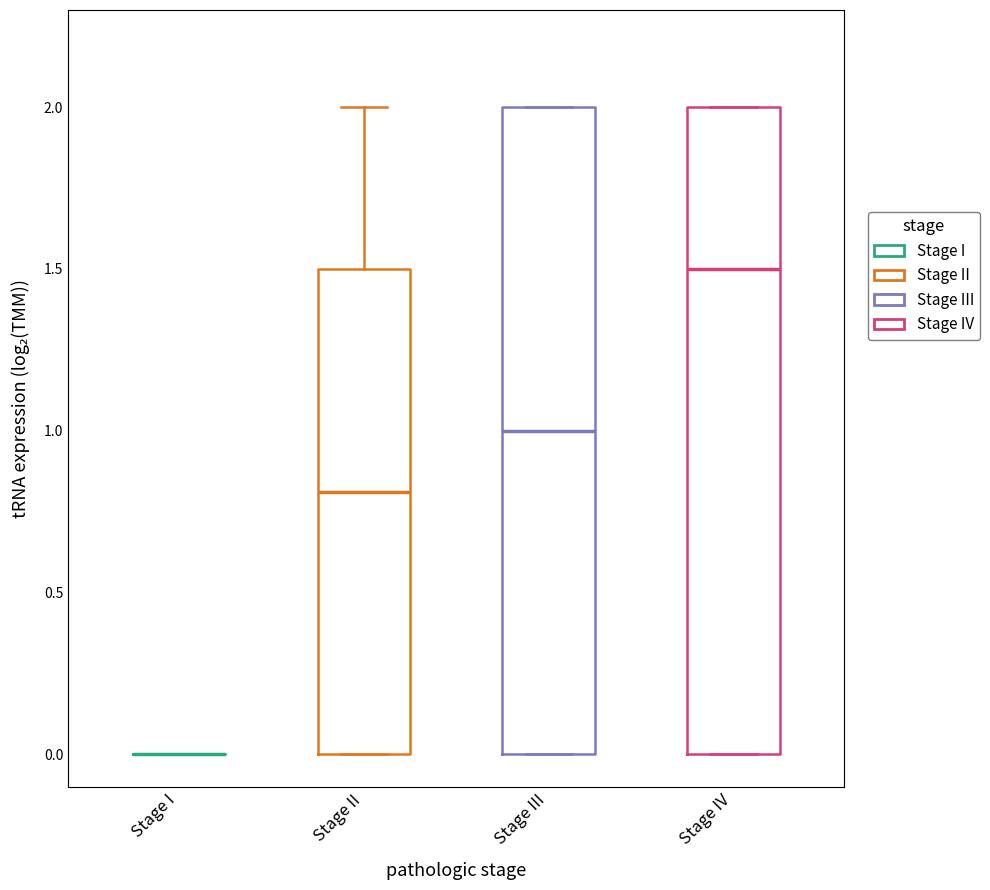

Reading left to right, transcribe this box plot: for each box, give where its median line is, the range the box spans, and where its two whiskers end, as read against the y-axis. The values are not printed on the chart, so give them approximately, as read against the axis.

Stage I: box collapsed to a line at 0.0, whiskers 0.0 to 0.0
Stage II: median 0.8, box 0.0 to 1.5, whiskers 0.0 to 2.0
Stage III: median 1.0, box 0.0 to 2.0, whiskers 0.0 to 2.0
Stage IV: median 1.5, box 0.0 to 2.0, whiskers 0.0 to 2.0